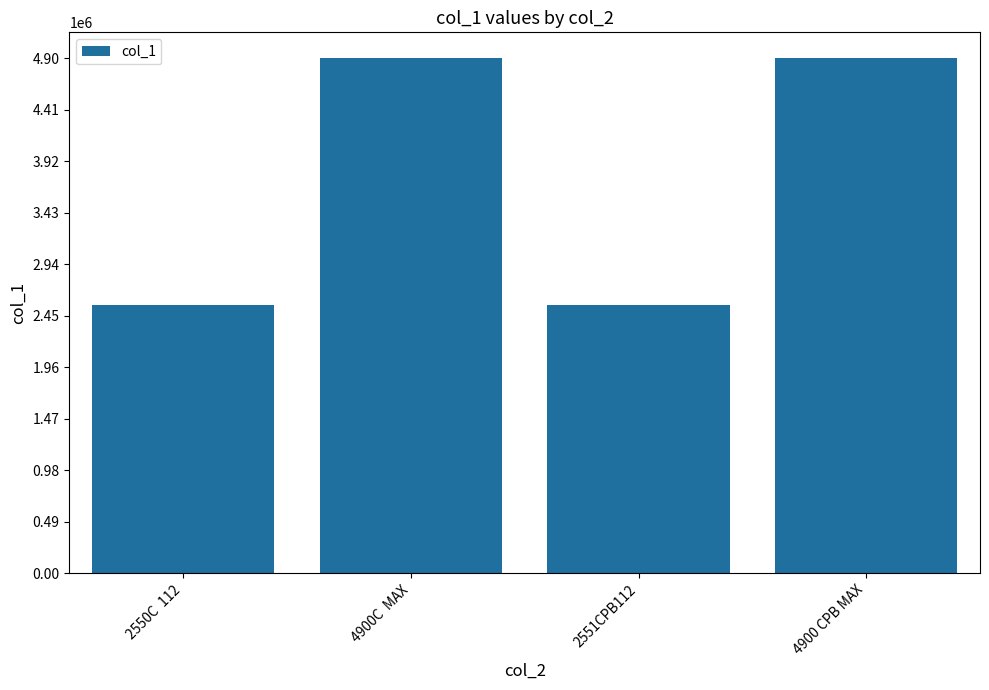

What is the change in value from 4900C  MAX to 2551CPB112?

-2349480